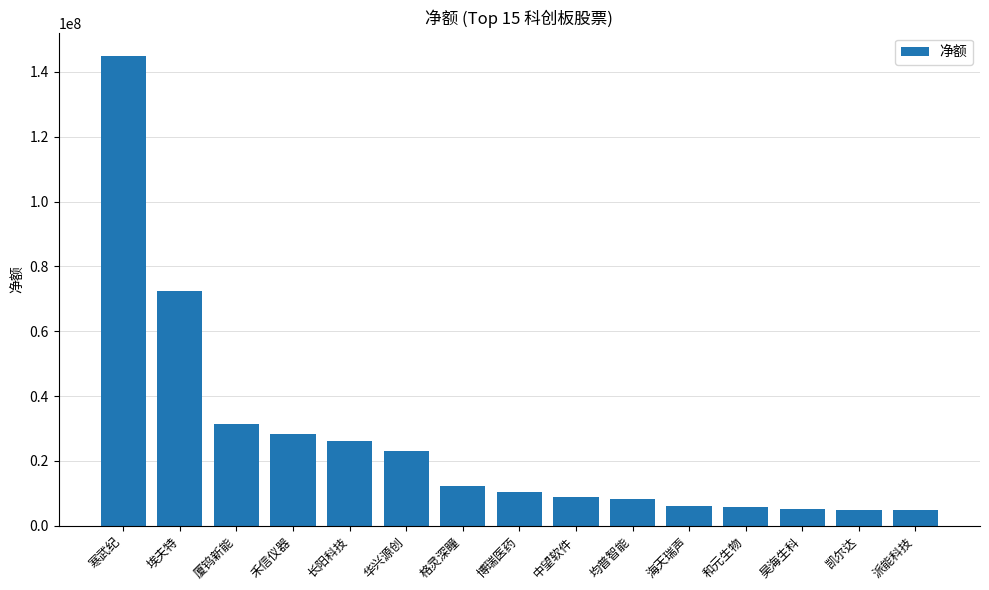

What is the change in value from 华兴源创 to 博瑞医药?

-12497312